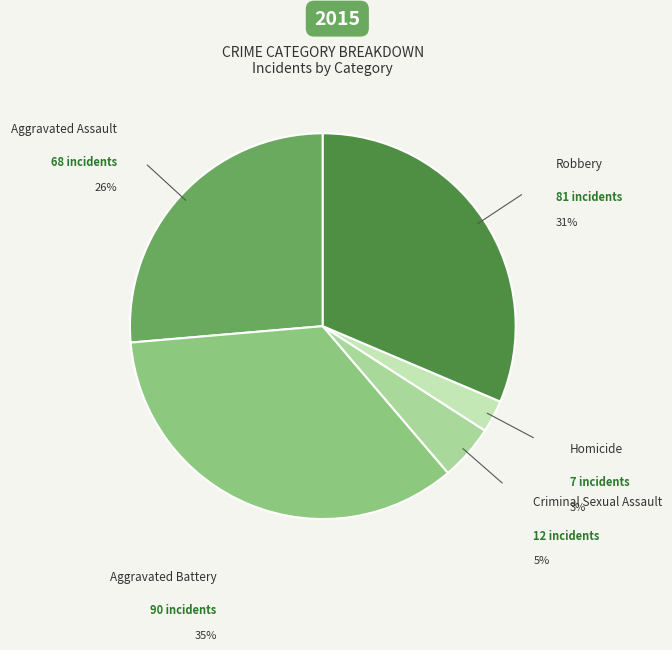

Count the number of slices in the pie.

5